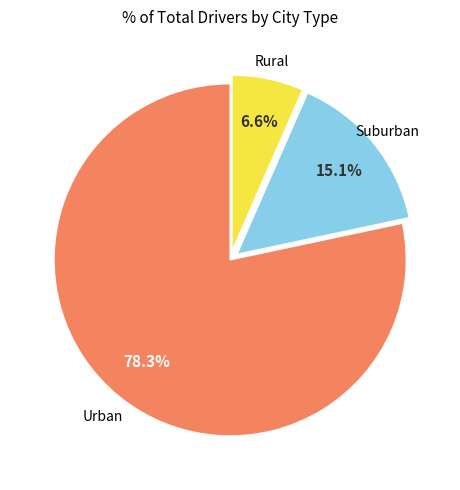

Is there any slice that represents more than half of the pie?

Yes